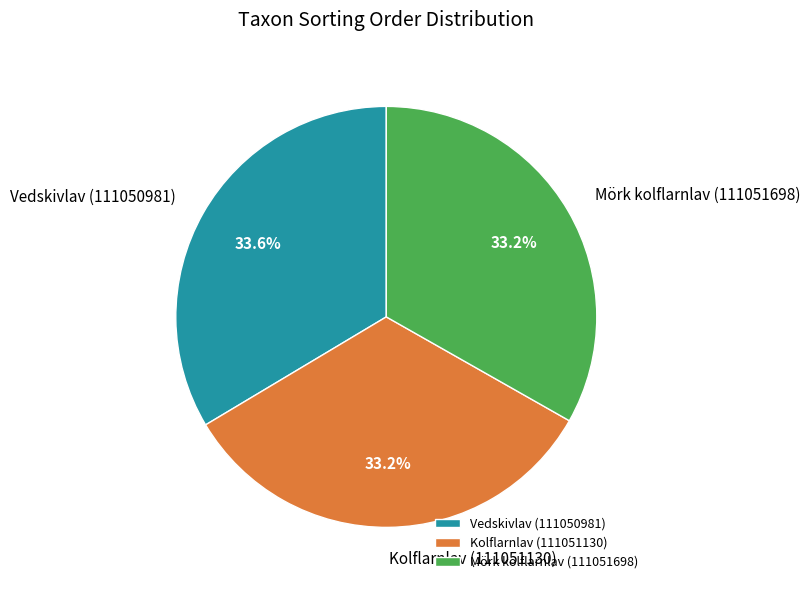

What percentage do Mörk kolflarnlav (111051698) and Vedskivlav (111050981) together represent?

66.8%